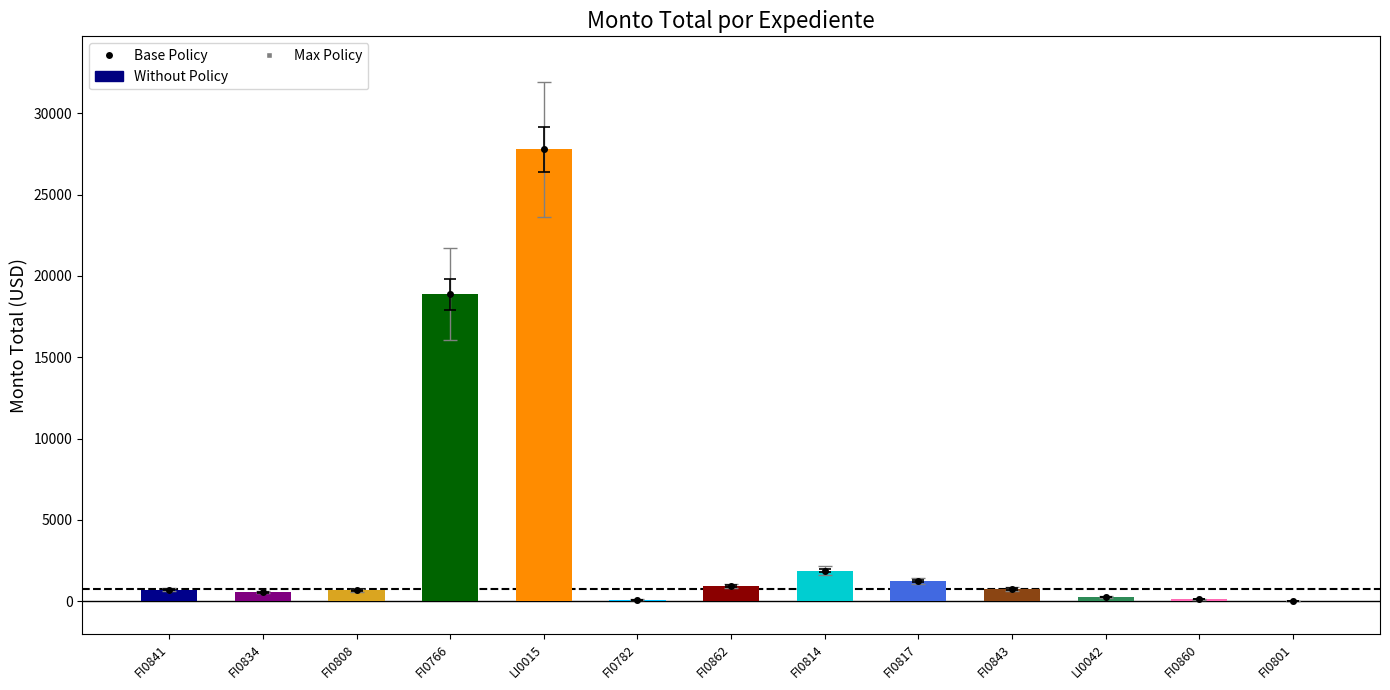

Rank the categories by value from lowest to highest.

FI0801, FI0782, FI0860, LI0042, FI0834, FI0808, FI0841, FI0843, FI0862, FI0817, FI0814, FI0766, LI0015